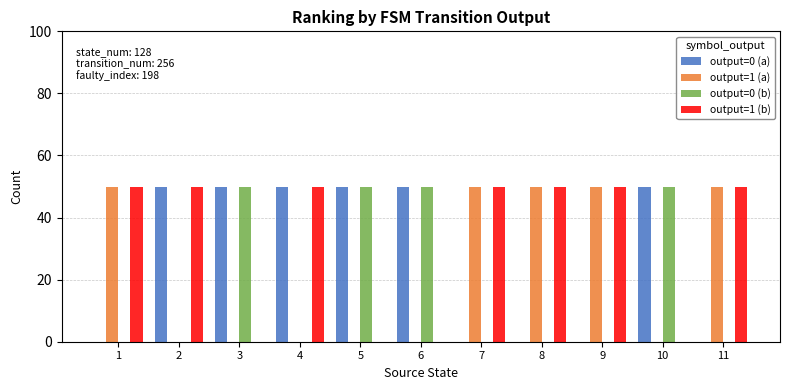

Read the output=1 (a) value at 1, to the nearest 5.

50